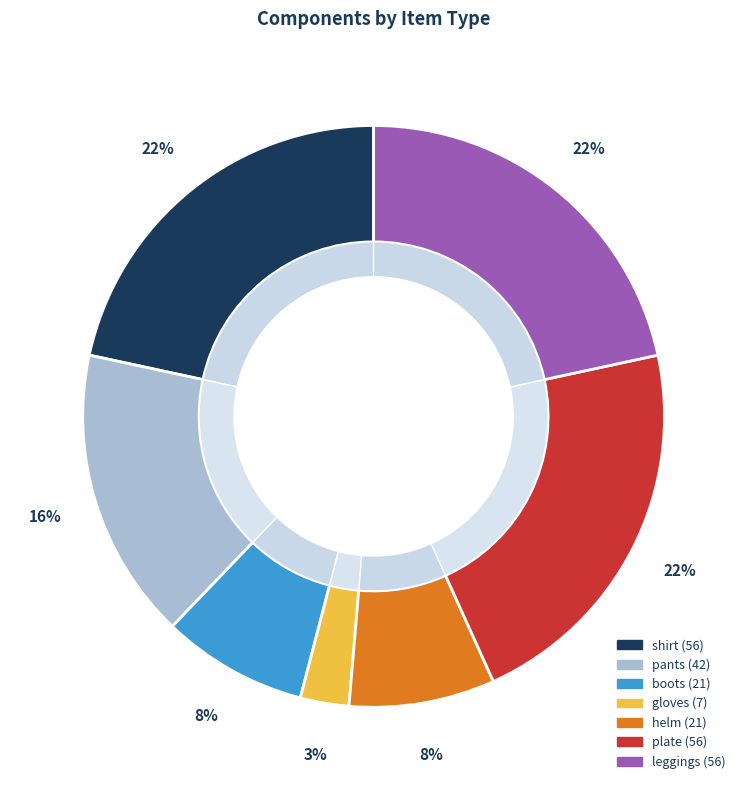

Which category has the biggest portion of the pie?

shirt